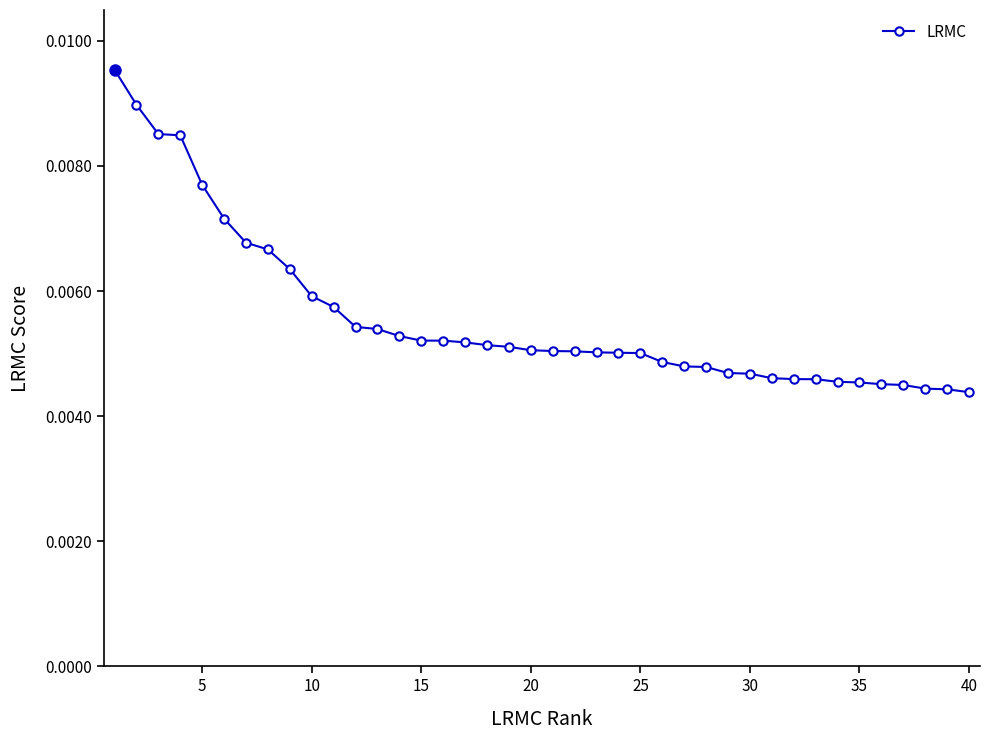

Does the chart display data point markers on the line(s)?

Yes